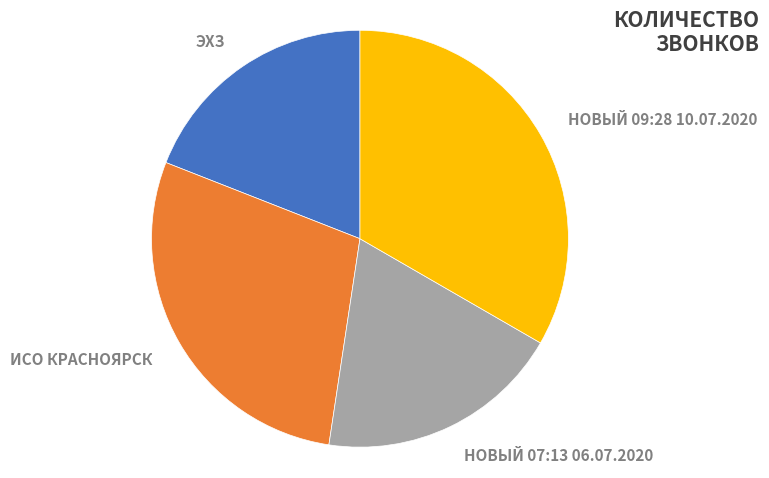

To the nearest percent, what is the difference between the ИСО КРАСНОЯРСК and ЭХЗ slice percentages?

10%